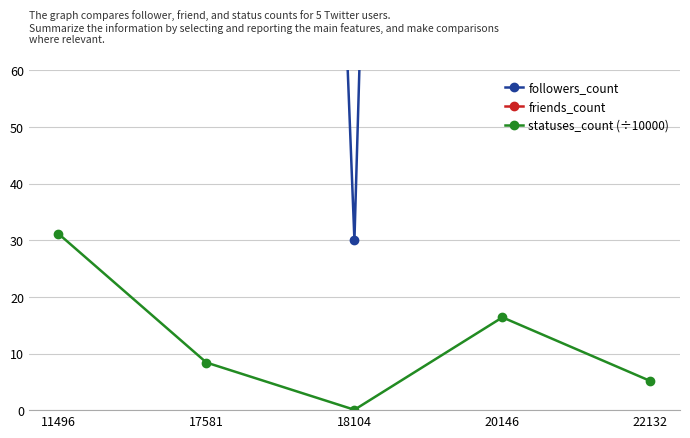

Read the friends_count value at 17581.

318.0